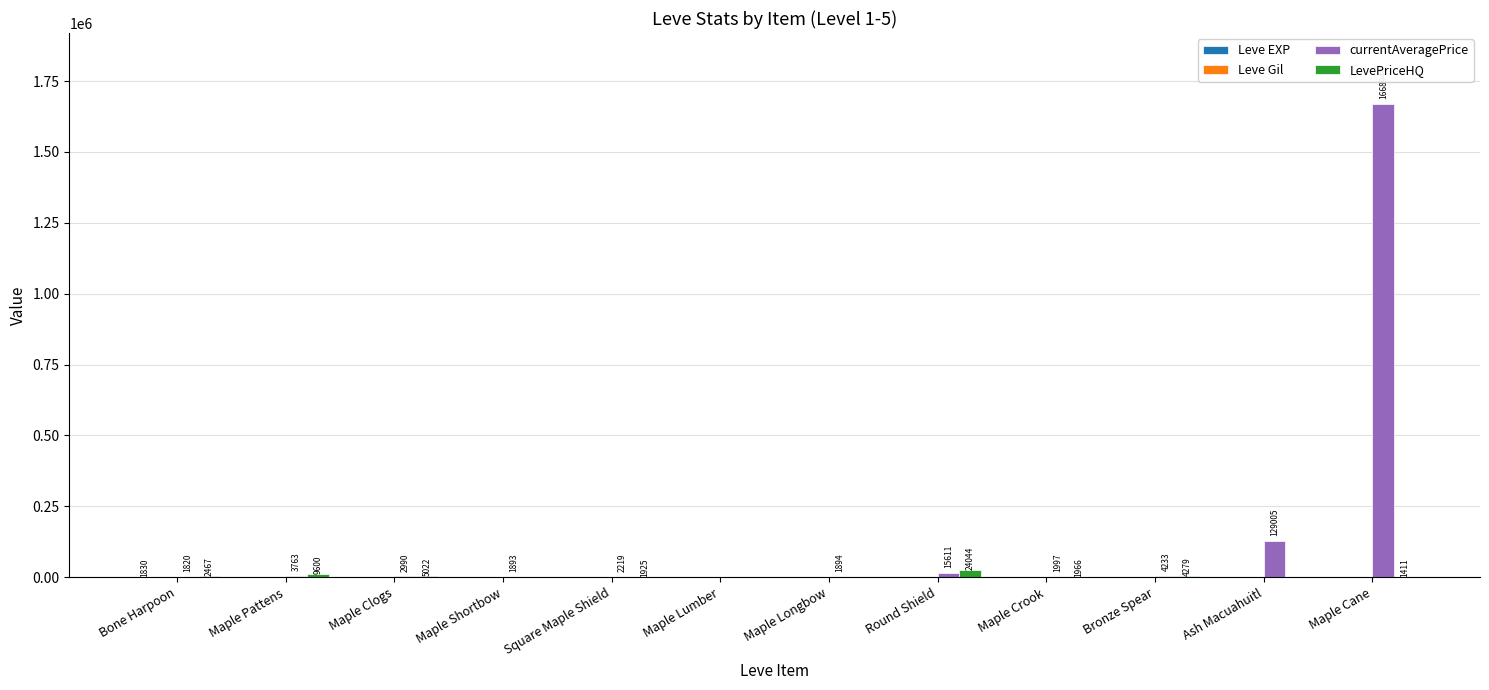

What is the difference between the currentAveragePrice values at Maple Longbow and Maple Shortbow?

1